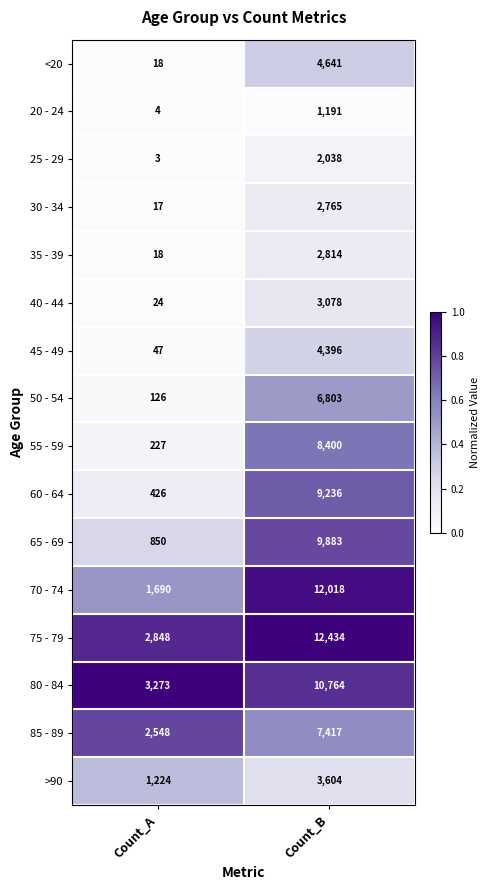

What is the total value across all series at Count_A?

13343